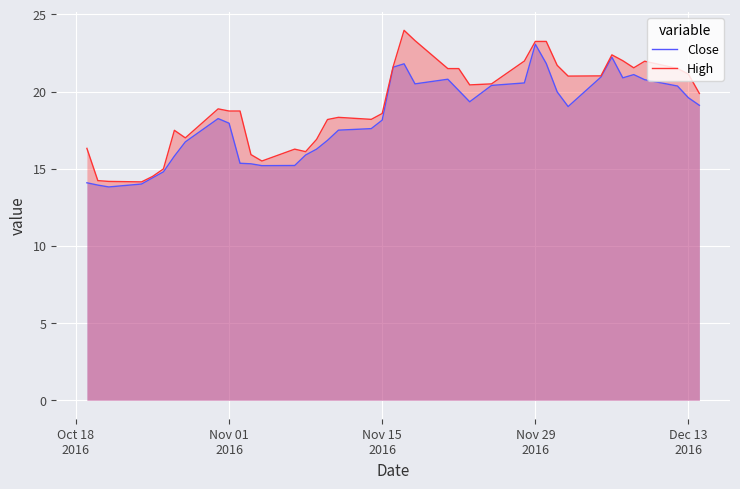

At which category is the sum across all series the highest?

Nov 29
2016